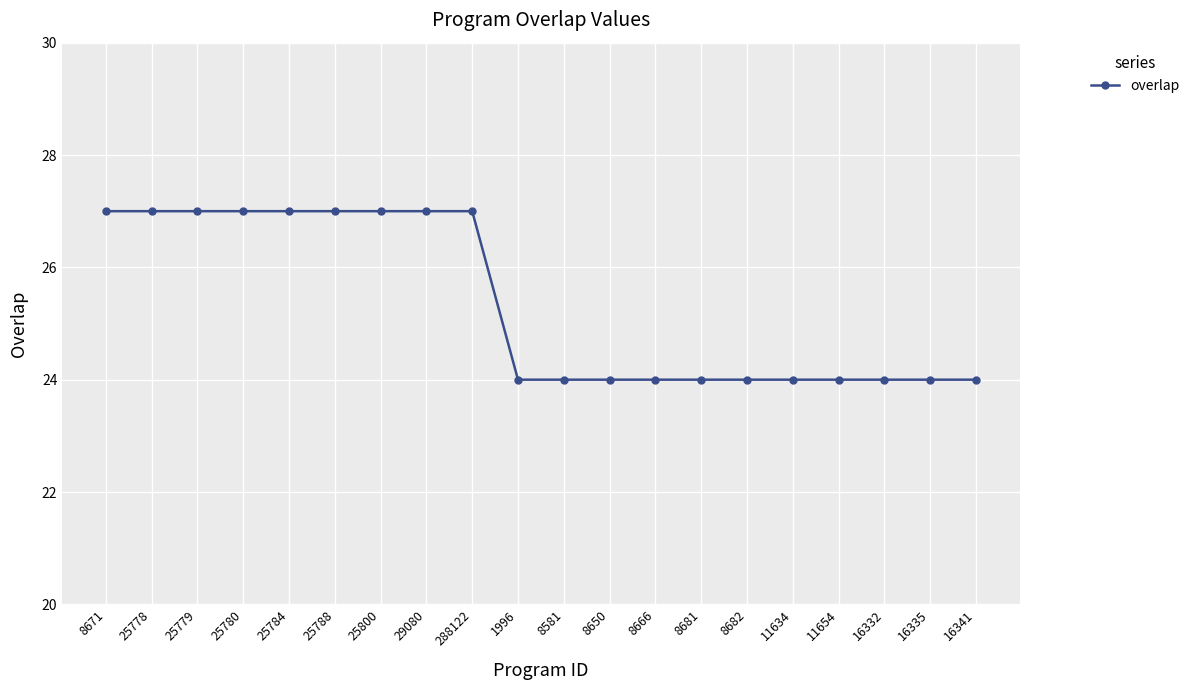

What is the approximate value at 288122?

27